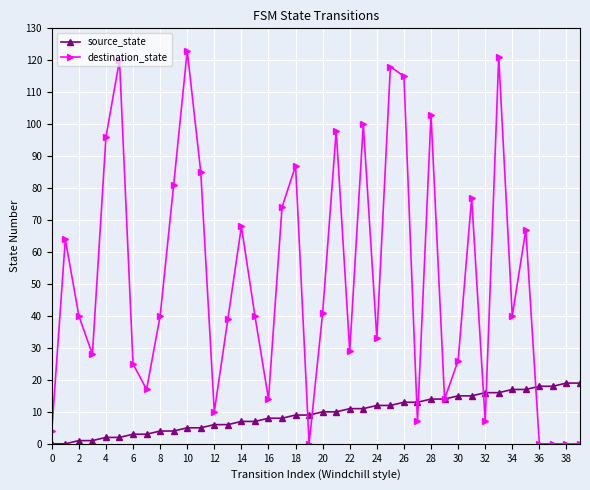

What is the difference between the maximum and minimum values in the source_state series?

19